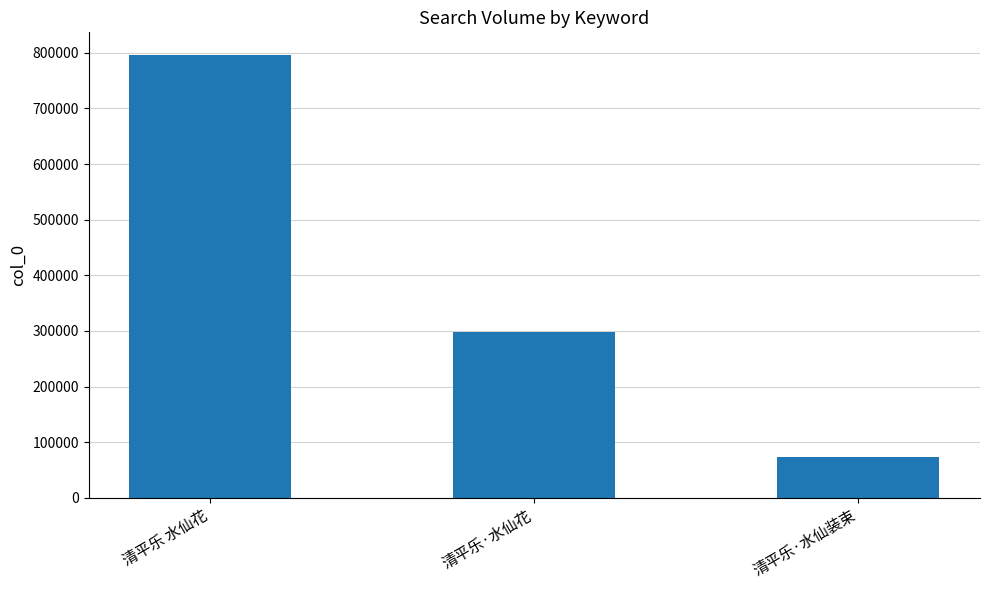

At which label does the data first exceed 298355?

清平乐 水仙花